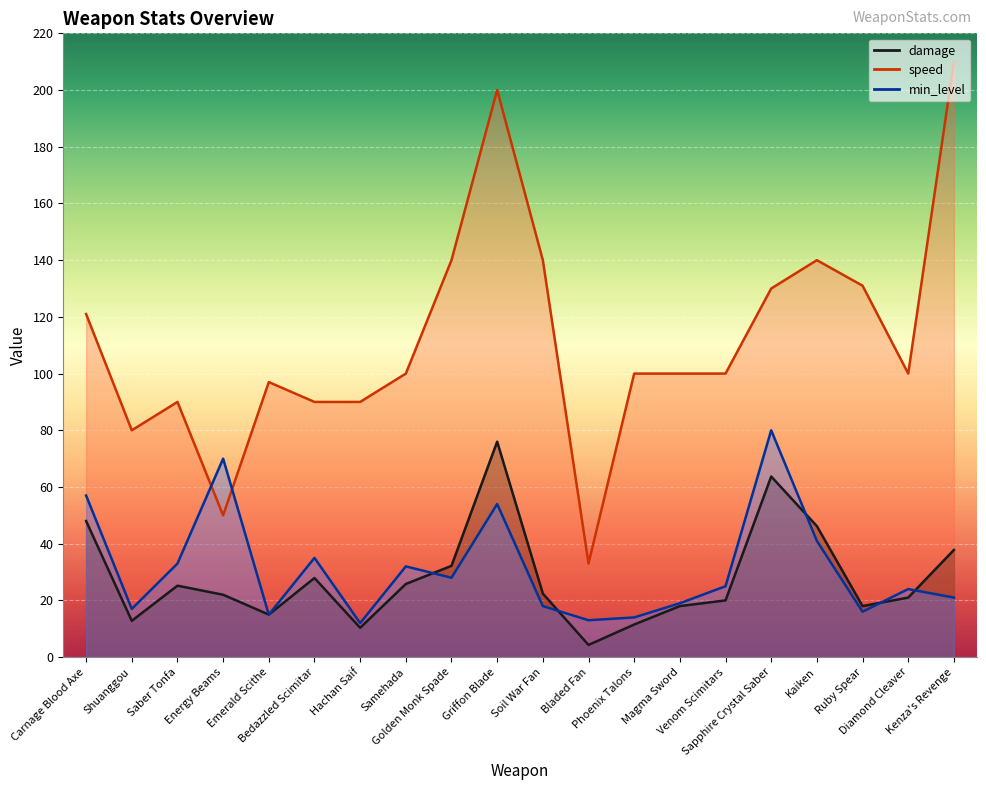

At which category does the chart reach its peak across all series?

Kenza's Revenge